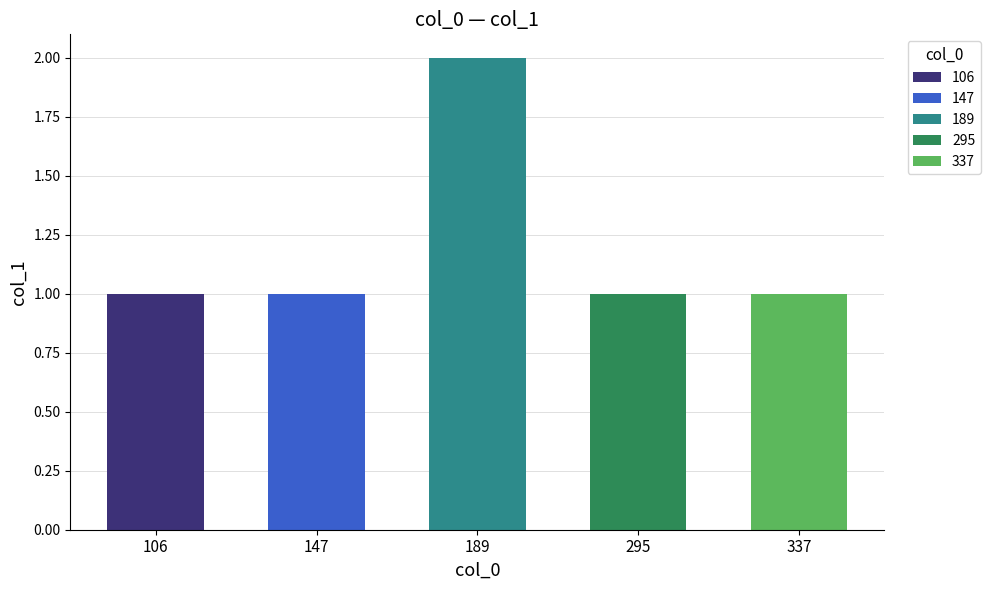

Read the value at 295.

1